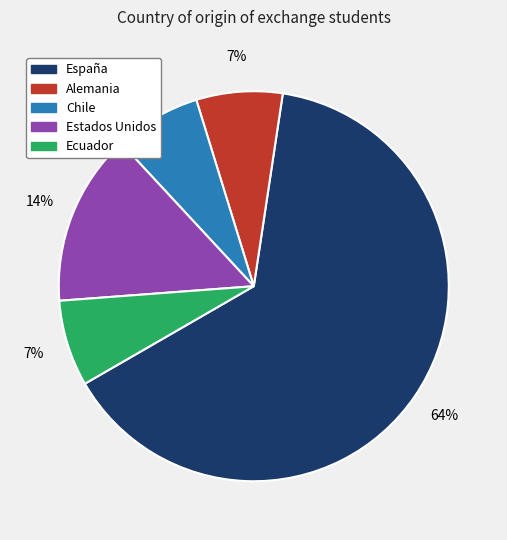

Approximately how many times larger is the value at Alemania compared to Chile?

1.0